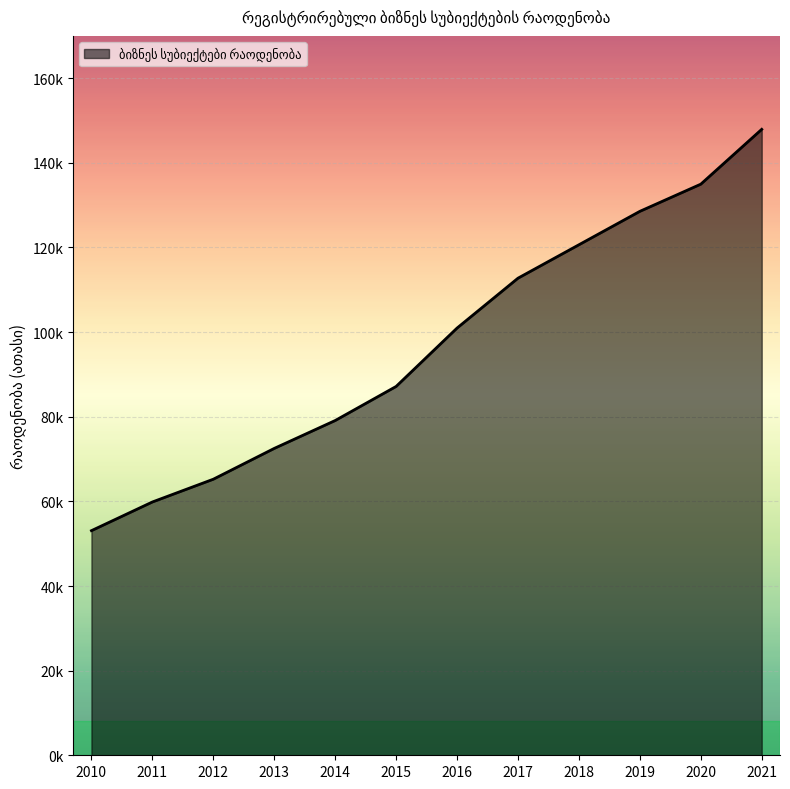

Which label corresponds to the largest value in the chart?

2021